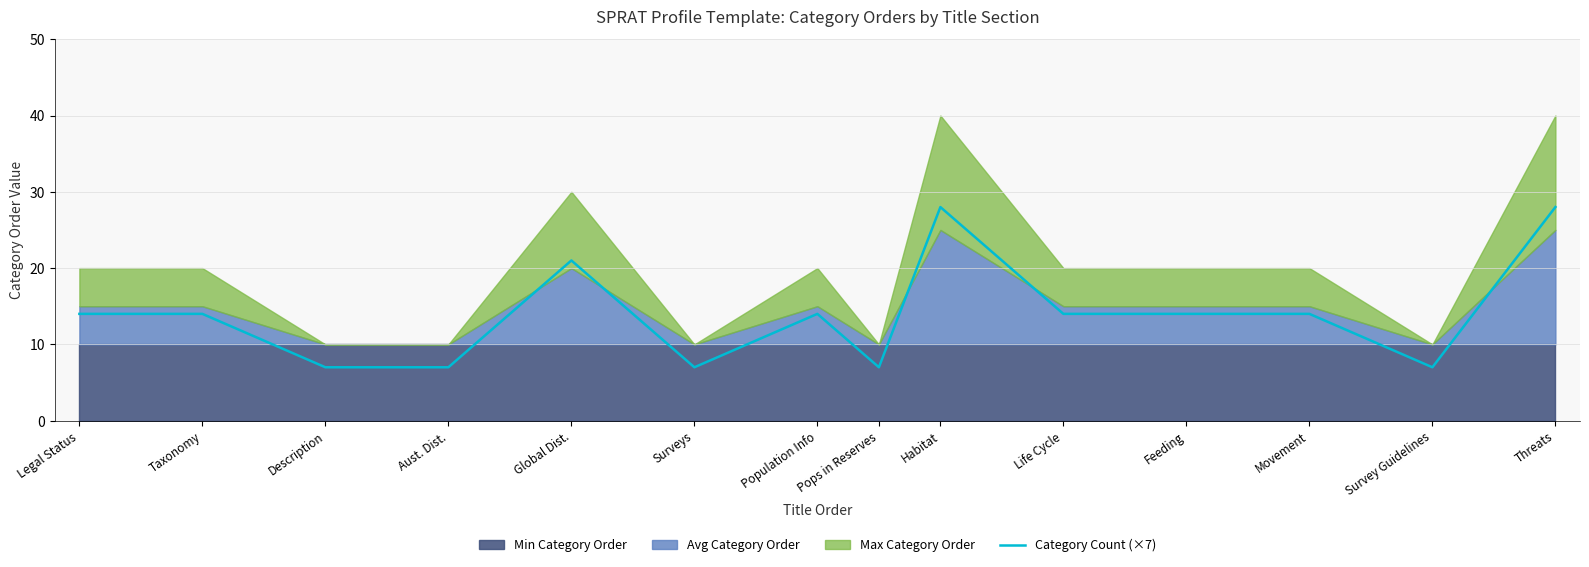

Is it true that Category Count (×7) equals 18 at Threats?

False